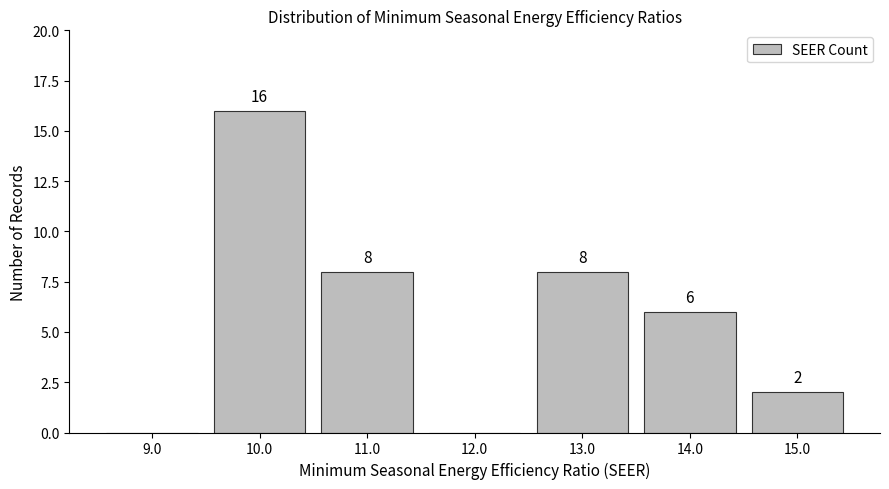

Over which range of the x-axis is the bar tallest?

9.5 to 10.5